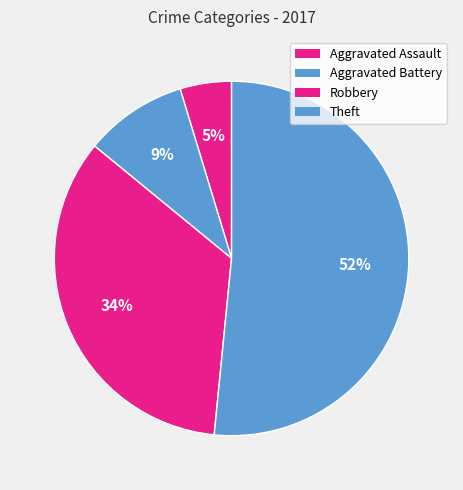

How many segments does this pie chart have?

4